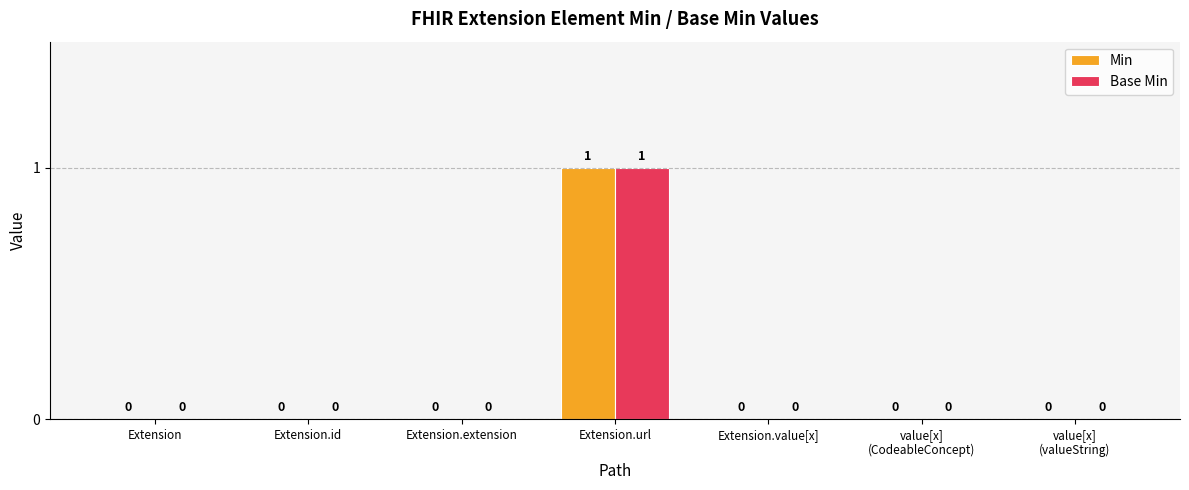

The value of Min at Extension is -1. True or false?

False